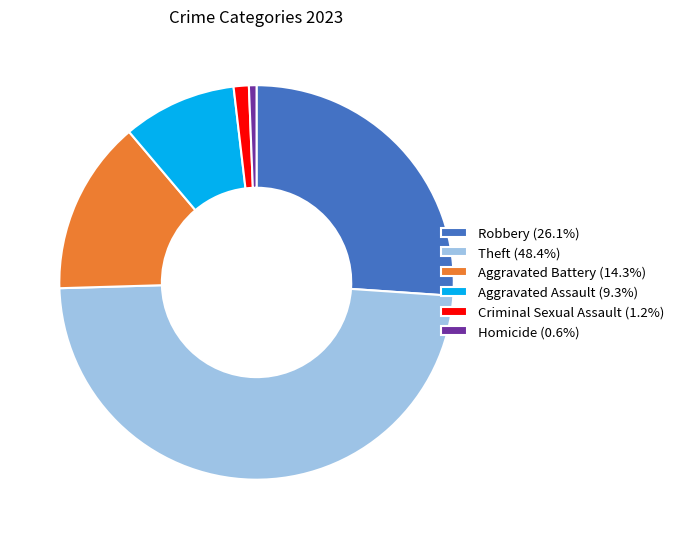

Is the sum of Robbery (26.1%) and Criminal Sexual Assault (1.2%) greater than half?

No